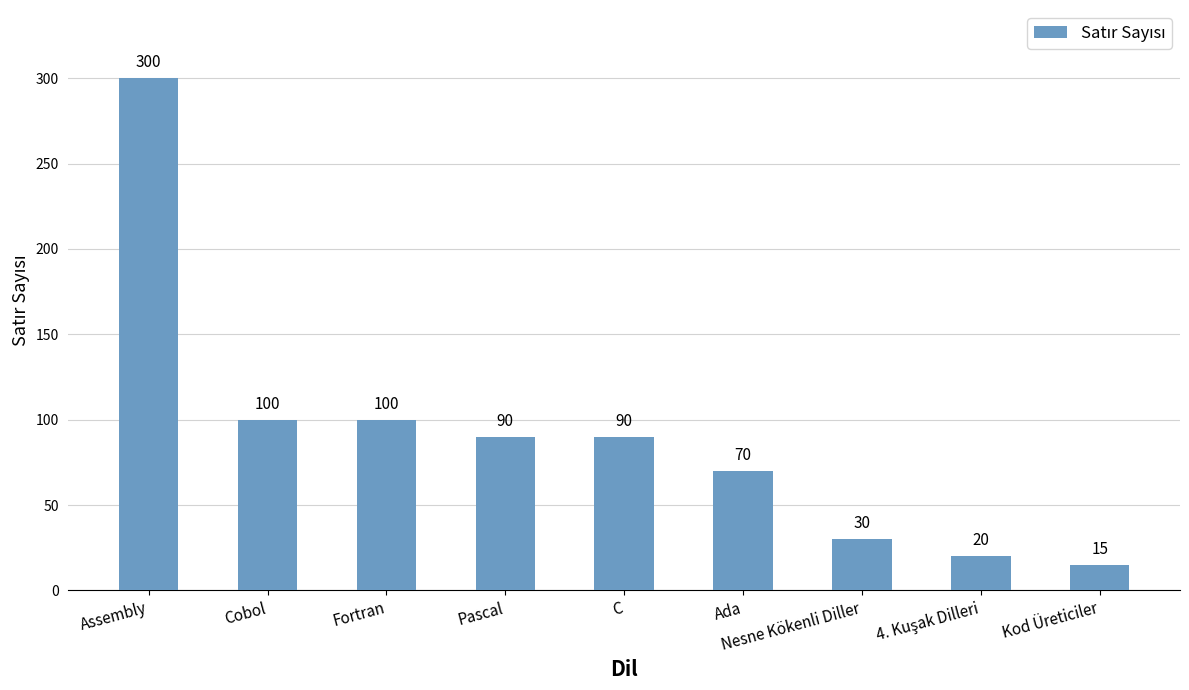

What is the approximate value at Kod Üreticiler, to the nearest 5?

15